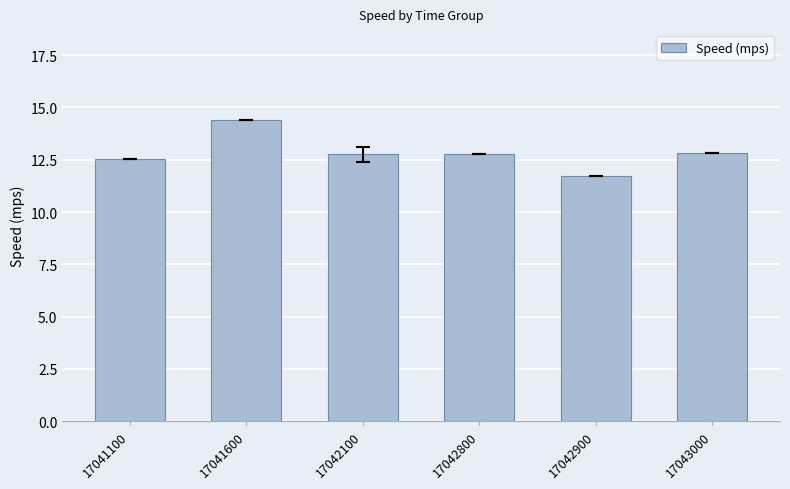

Where does the data first go above 12?

17041100